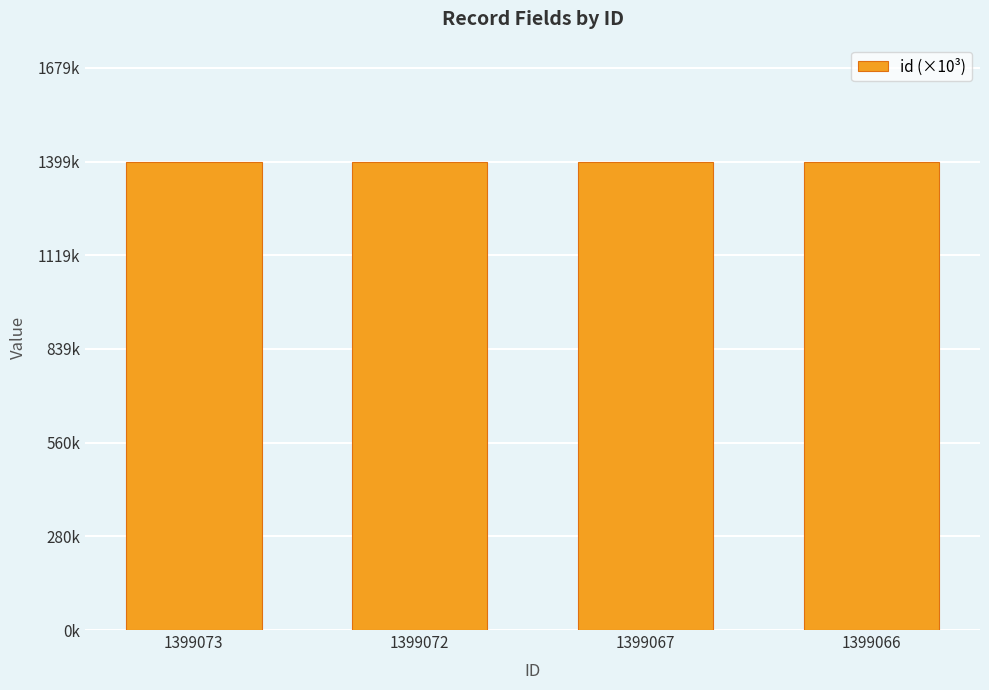

Reading left to right, extract all data points from this chart.

1399073=1399.1	1399072=1399.1	1399067=1399.1	1399066=1399.1